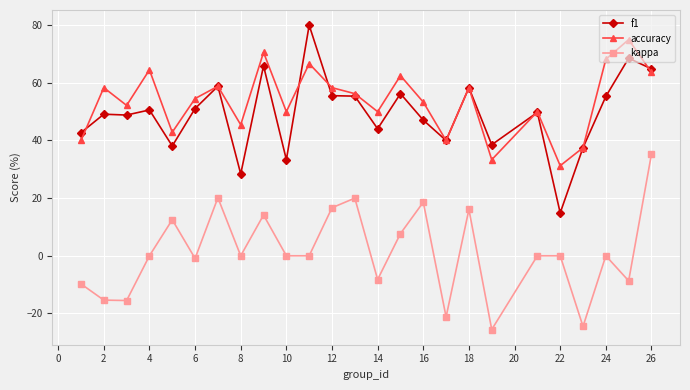

Count the number of data series in this chart.

3